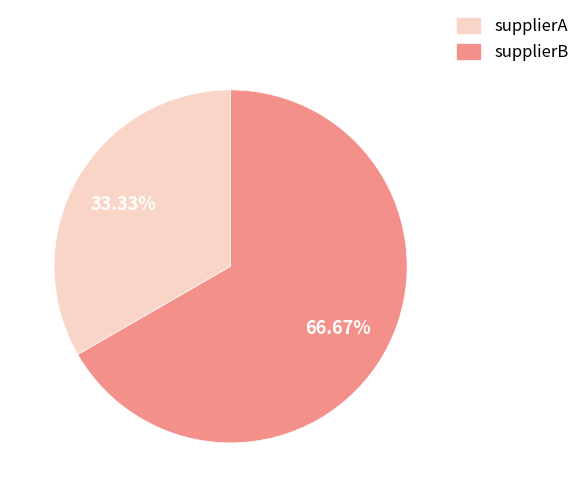

To the nearest percent, what is the difference between the largest and smallest slice percentages?

33%